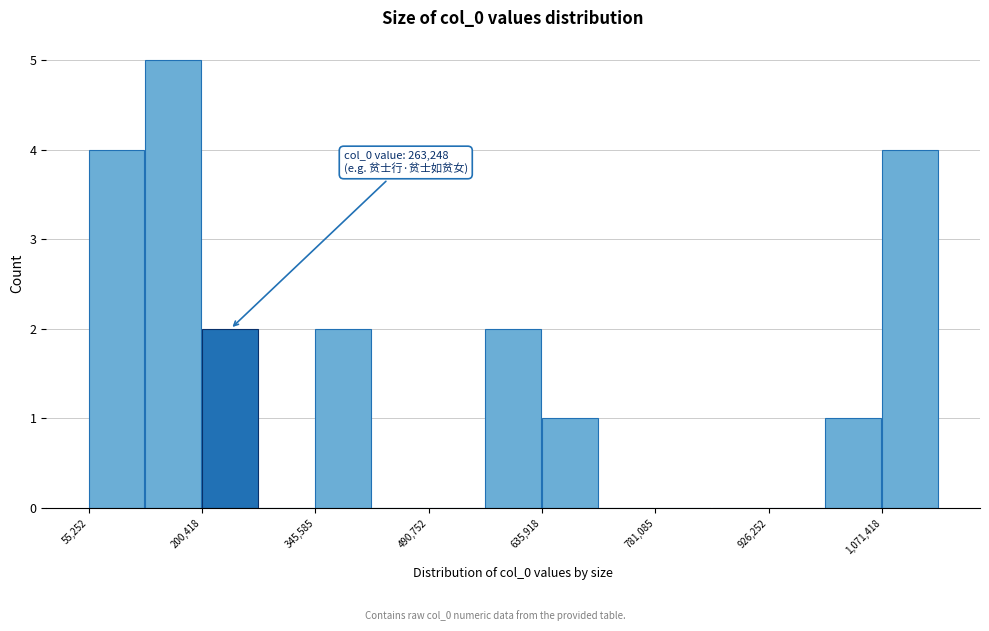

Read against the x-axis, roughly where is the centre of the tallest bar?

160000